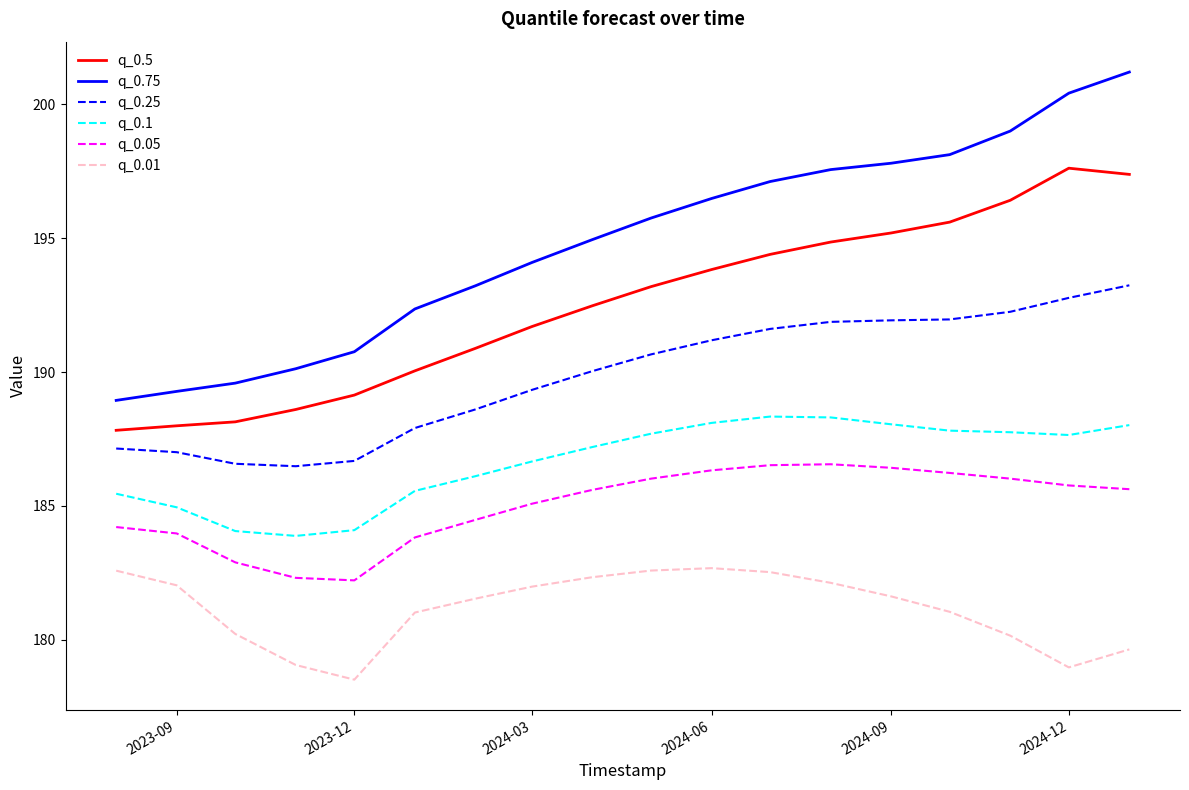

List the series in order of their peak value, highest first.

q_0.75, q_0.5, q_0.25, q_0.1, q_0.05, q_0.01